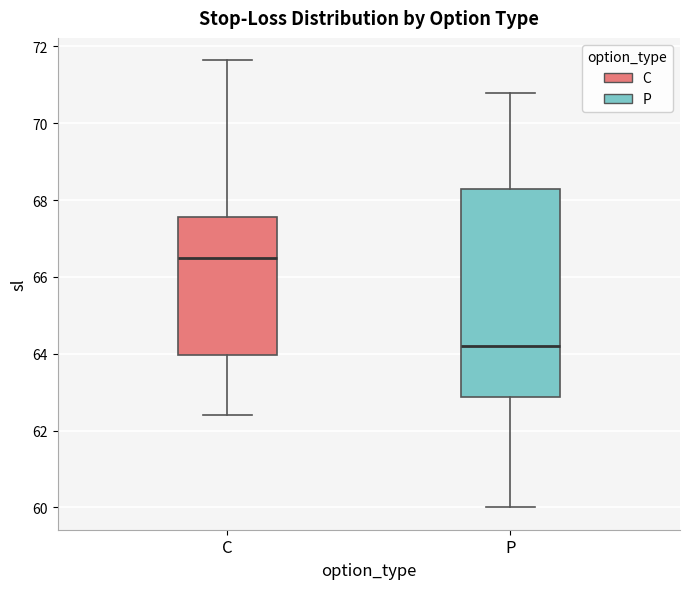

Reading left to right, read every box against the y-axis: the position of its median line, the range the box covers, and the ends of its whiskers. The values are not printed on the chart, so give them approximately, as read against the axis.

C: median 66.4, box 64.0 to 67.6, whiskers 62.4 to 71.6
P: median 64.2, box 62.8 to 68.2, whiskers 60.0 to 70.8